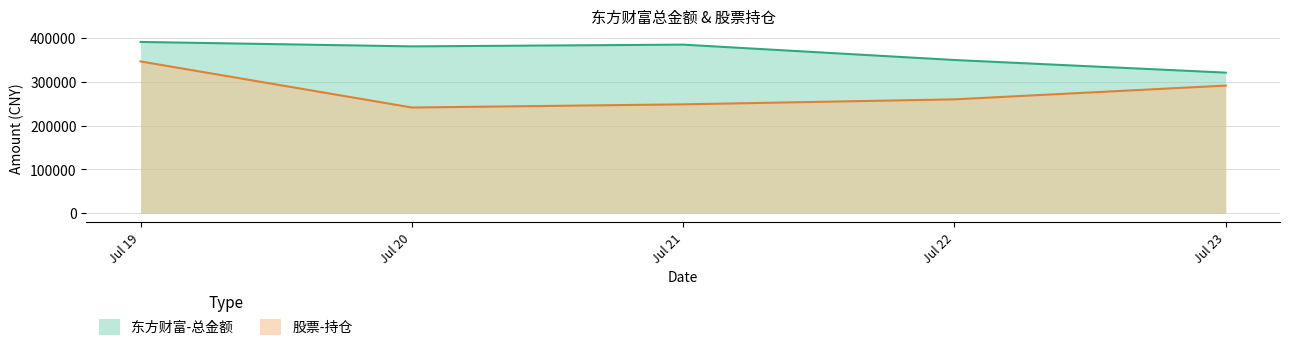

Is the value of 股票-持仓 at Jul 23 greater than the value of 东方财富-总金额 at Jul 20?

No